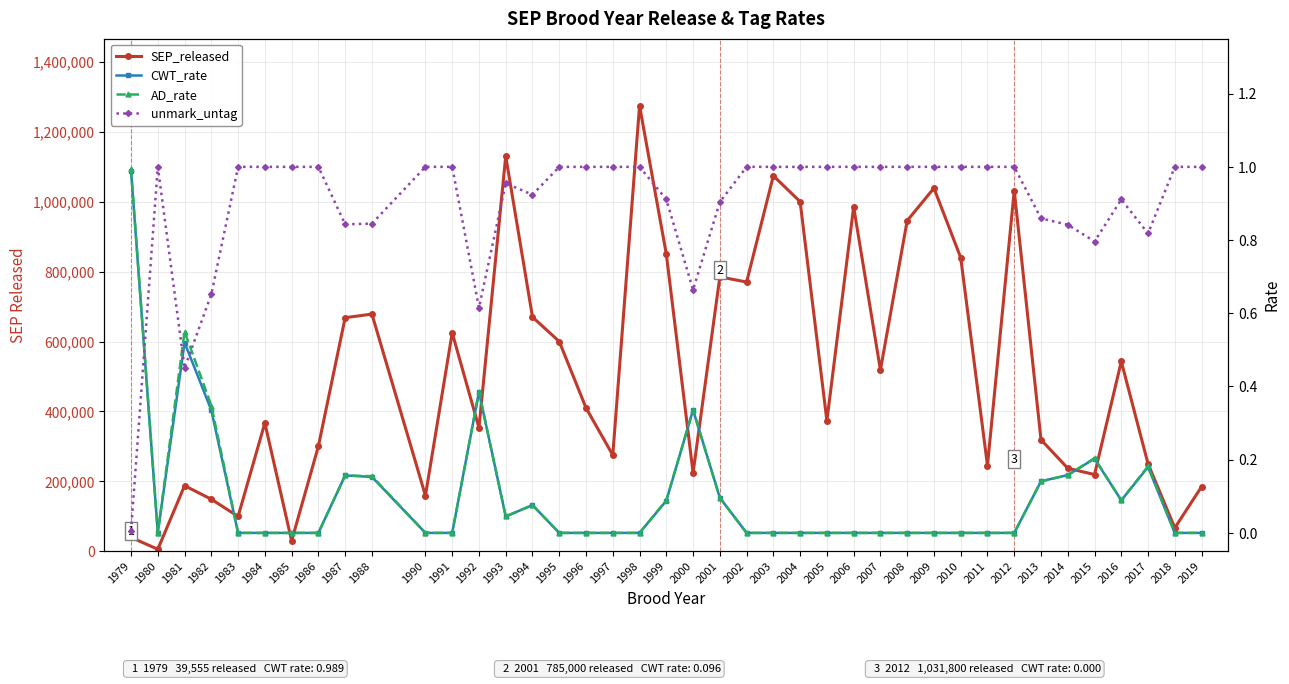

Between 2000 and 2017, which is larger?

2017